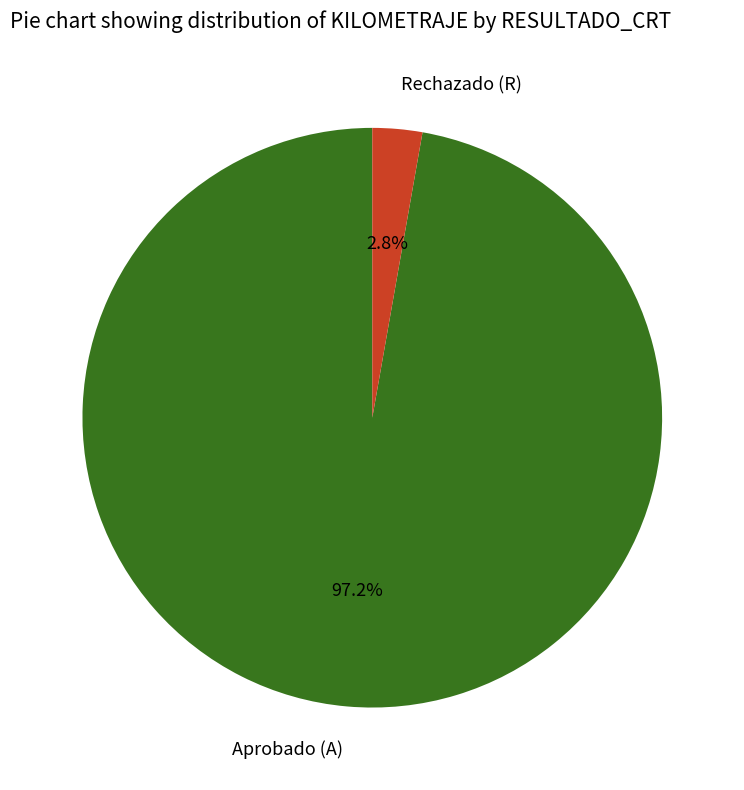

Does any single category account for the majority?

Yes